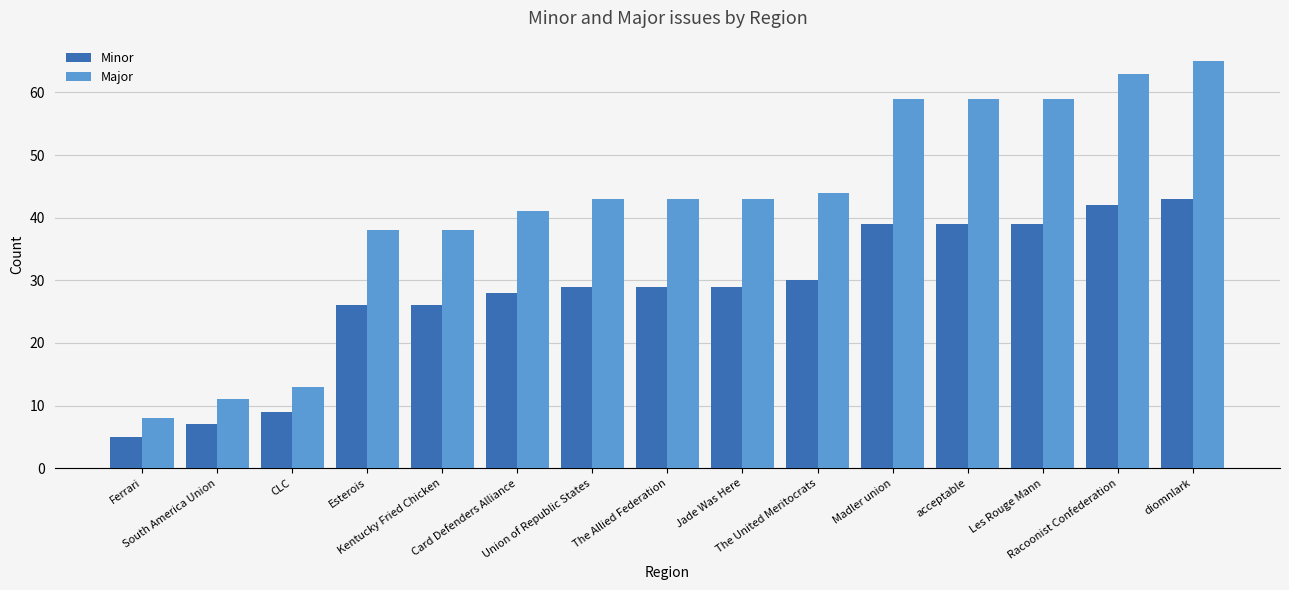

Does the chart contain any negative values?

No